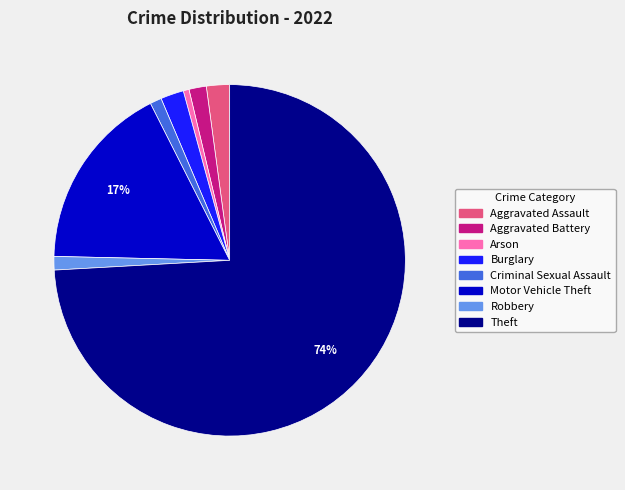

To the nearest percent, what portion does Theft represent?

74%